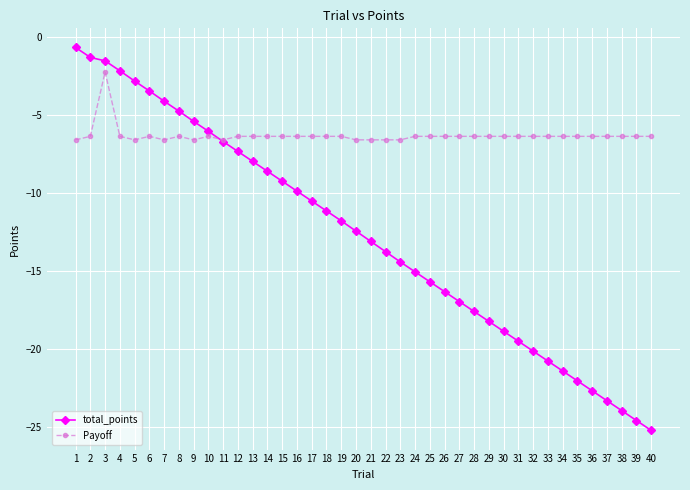

Rank the series by their maximum value, from highest to lowest.

total_points, Payoff